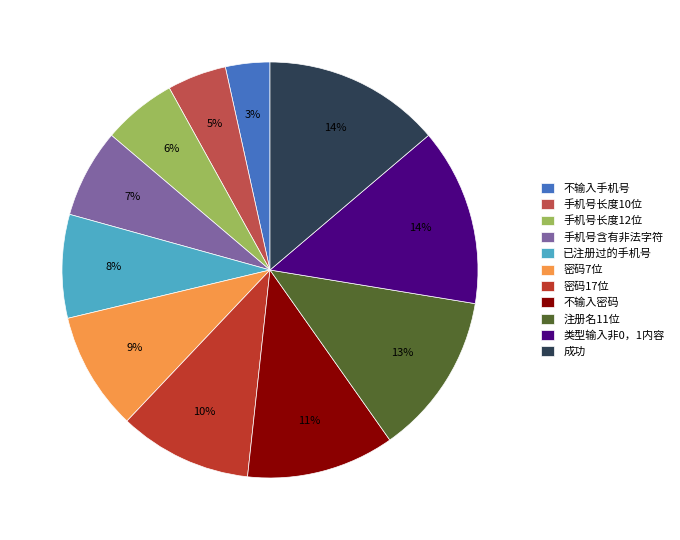

What percentage is the 手机号长度12位 slice, to the nearest percent?

6%